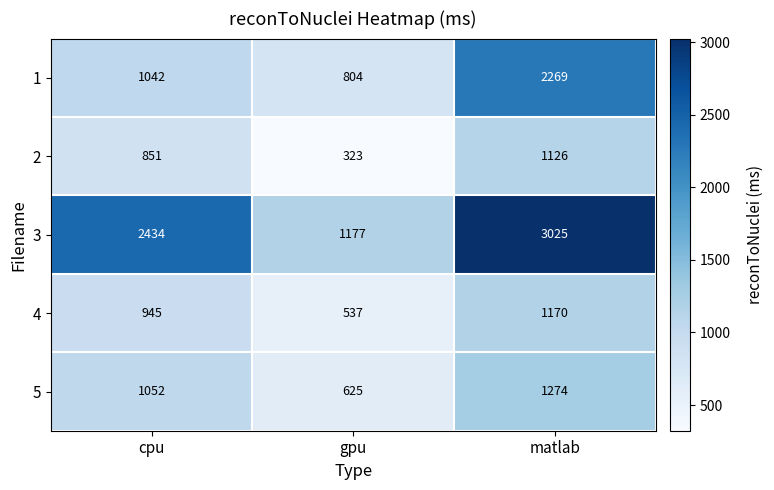

At which category is the sum across all series the highest?

matlab